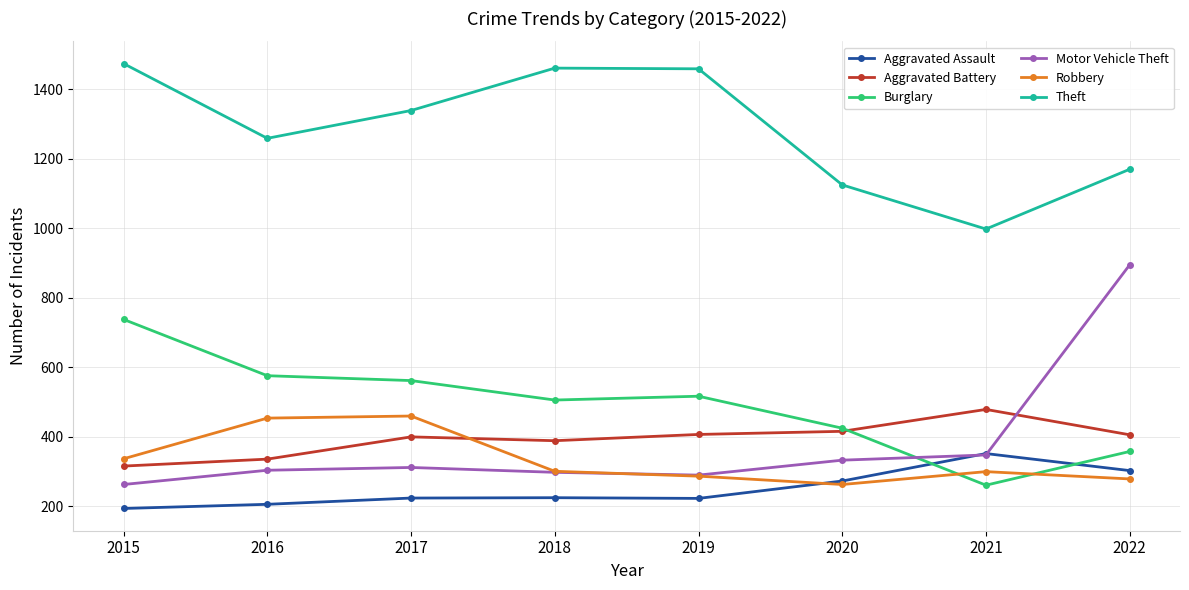

At how many categories does at least one series exceed 219?

8